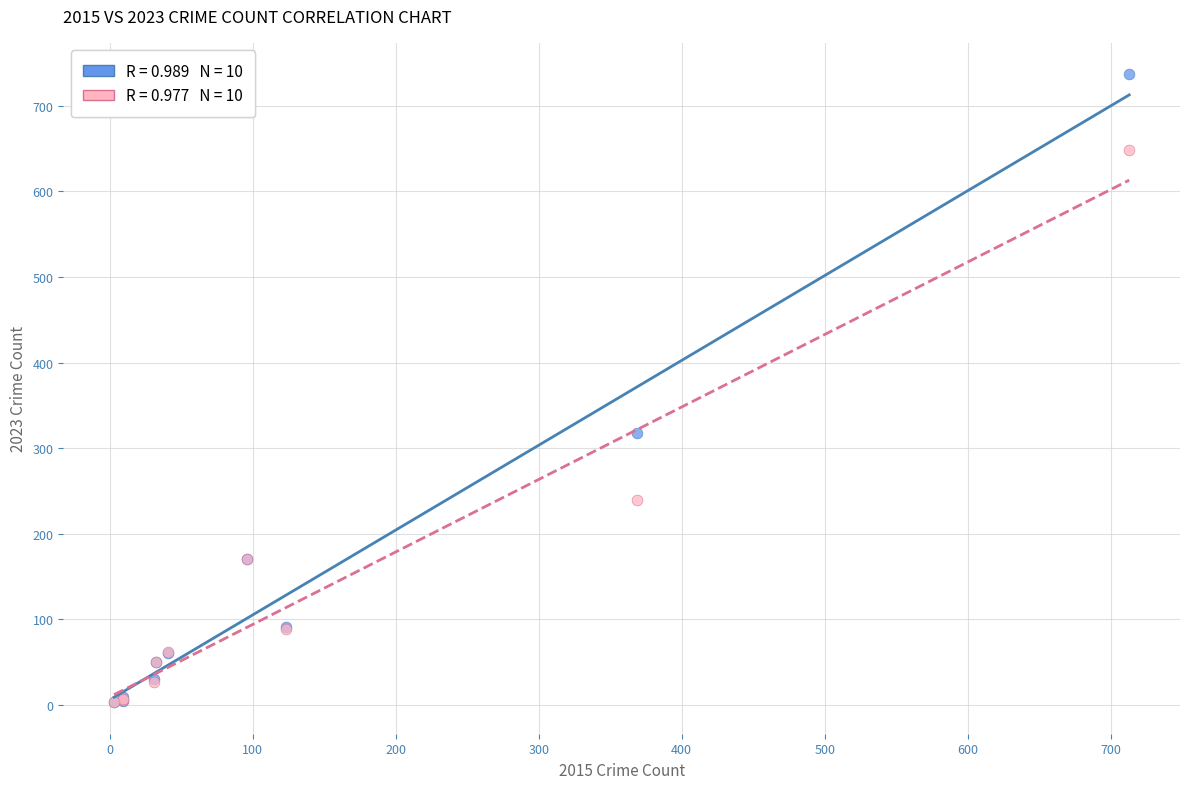

Across all series, what Y value is closest to 370?

318.0